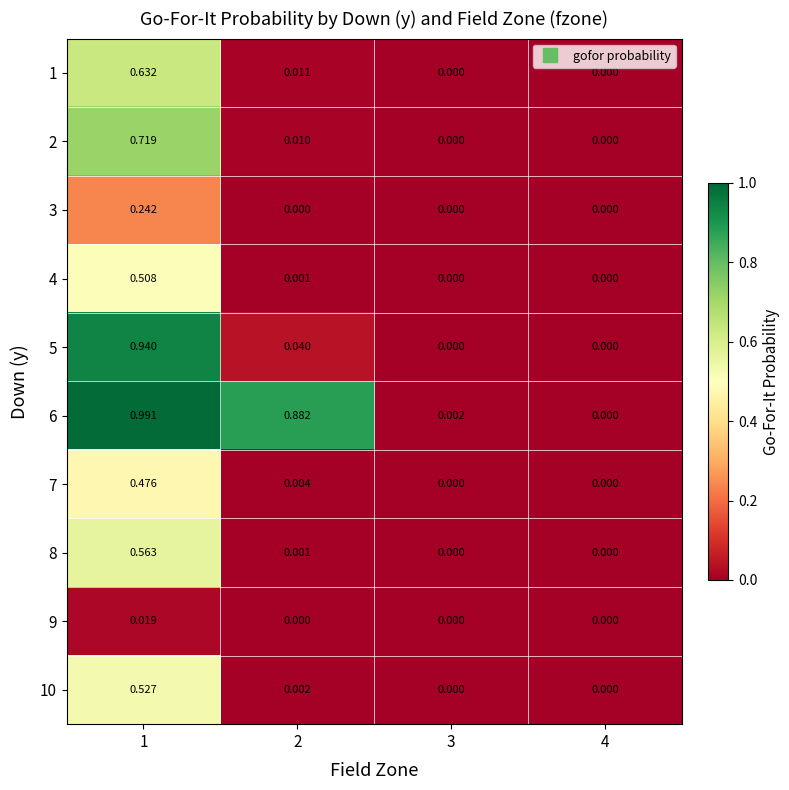

Is the value of 4 at 4 greater than the value of 6 at 2?

No